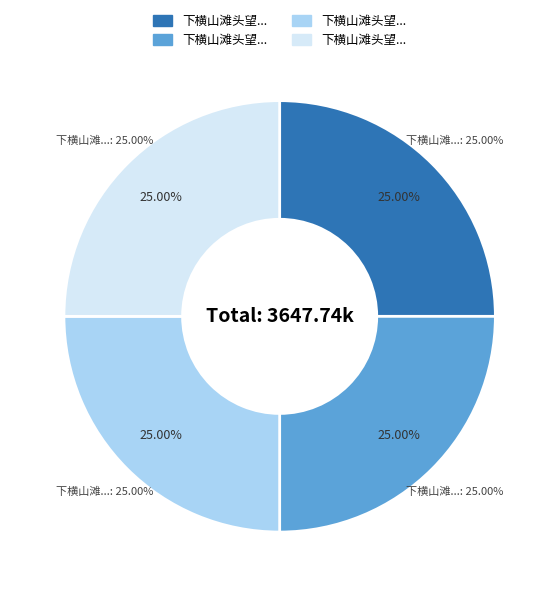

What is the change in value from 下横山滩头望金华山四首 其二 to 下横山滩头望金华山四首 其一?

+1